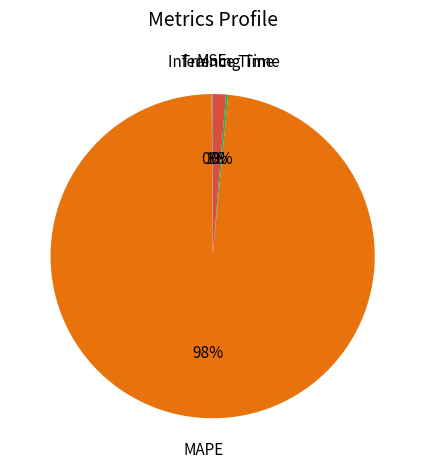

Is there any slice that represents more than half of the pie?

Yes